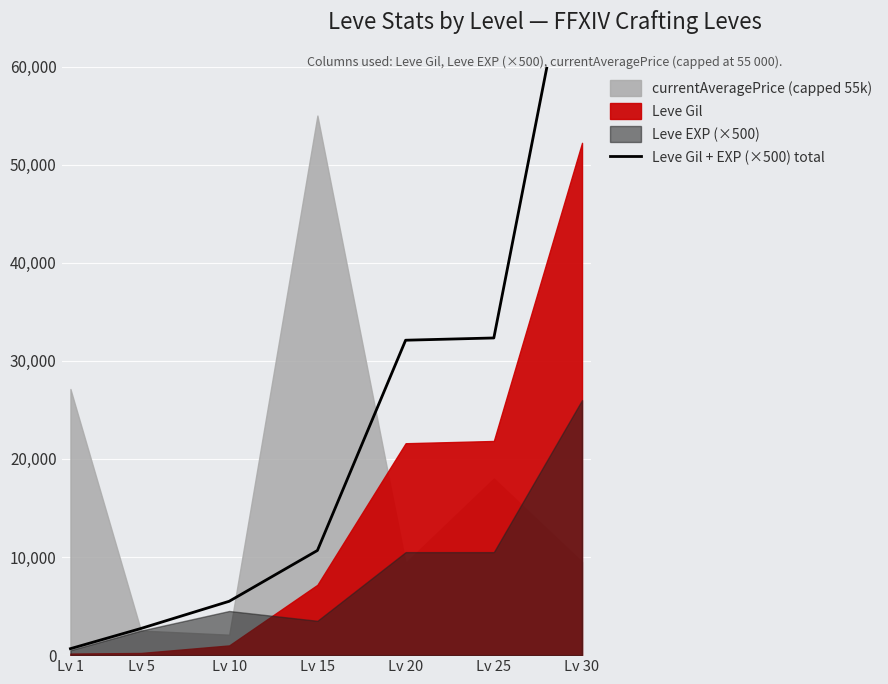

Reading left to right, list all the values displayed in this chart.

660	2720	5490	10670	32100	32330	78220